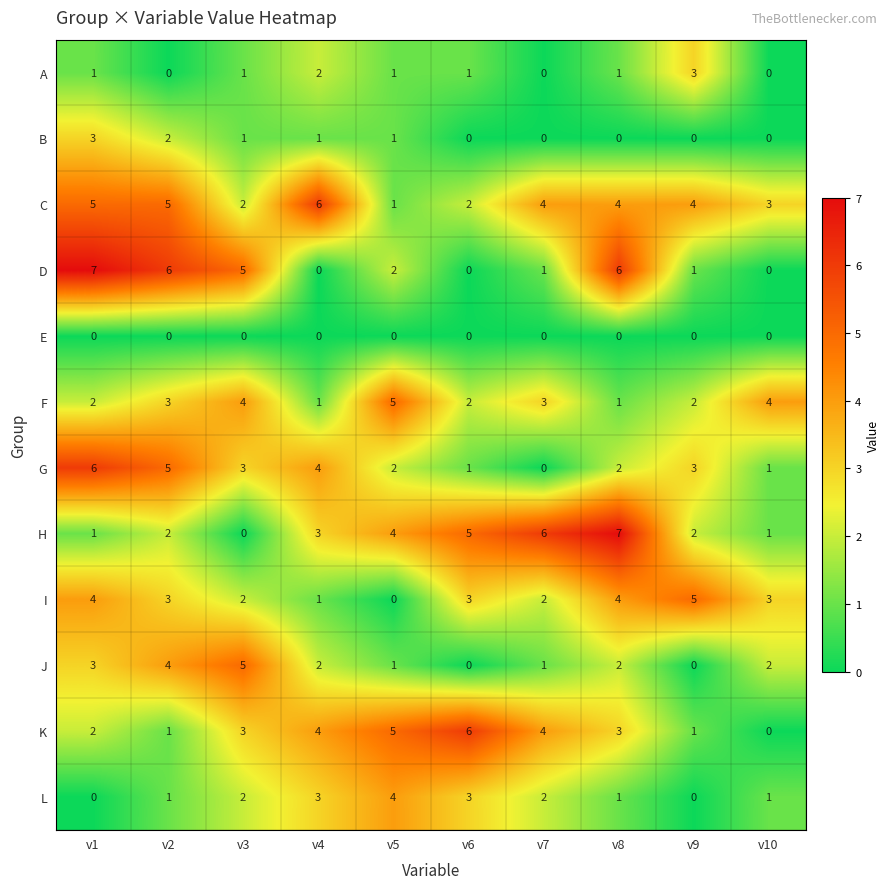

True or false: D has a value of 0 at v4.

True